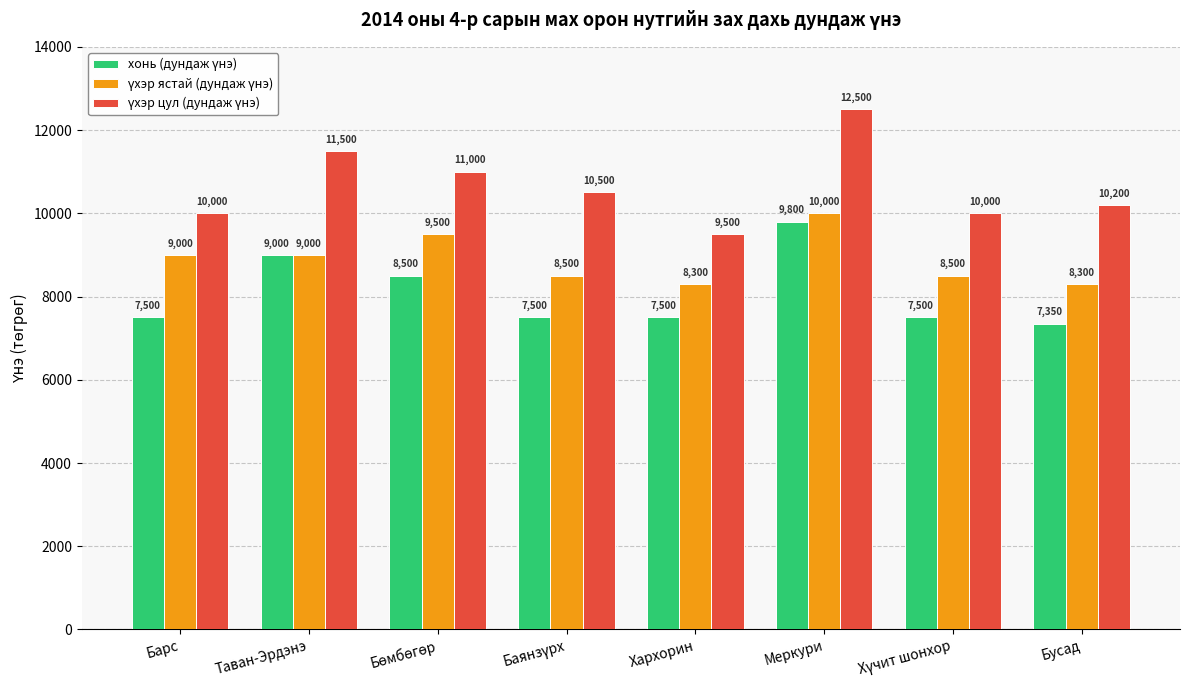

What is the greatest value displayed?

12500